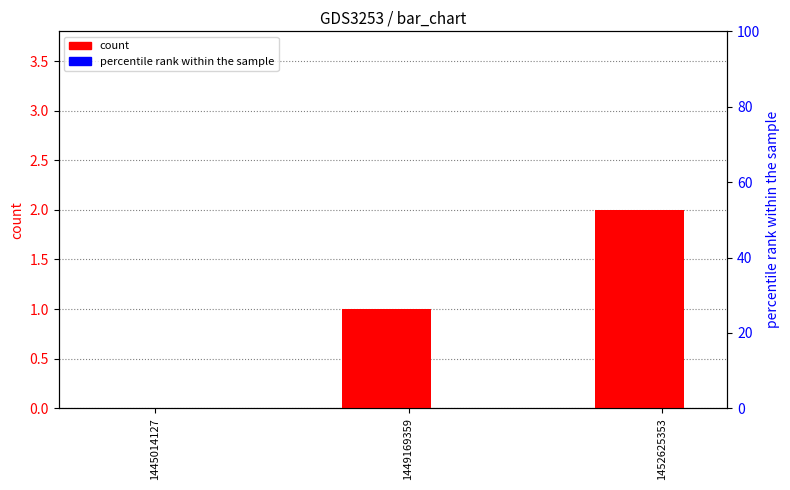

Which label corresponds to the largest value in the chart?

1452625353